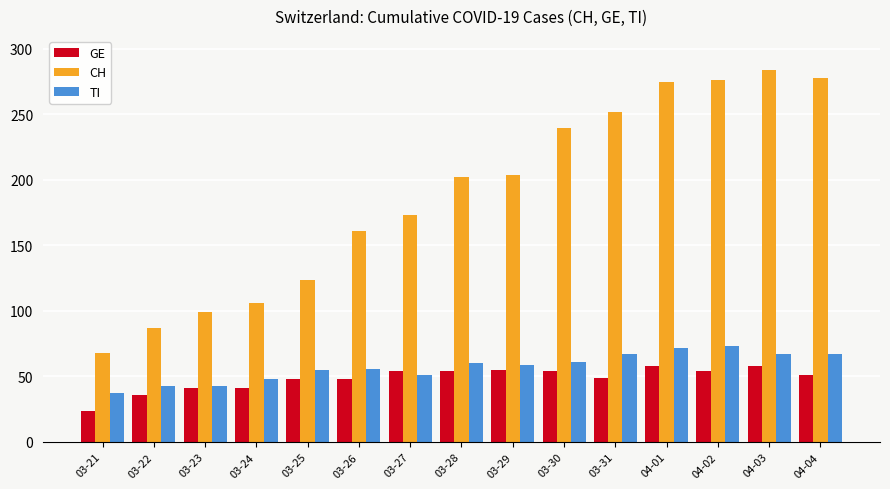

How many values in the CH series are below 202?

7